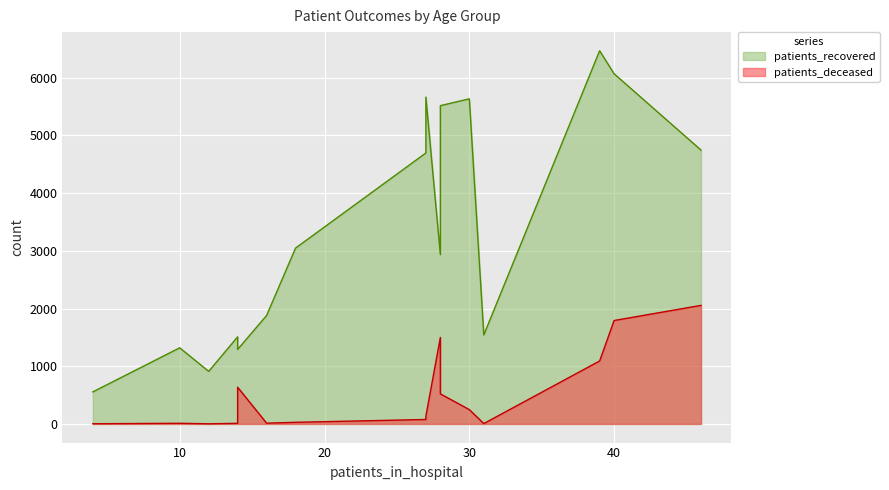

True or false: patients_recovered and patients_deceased cross at least once.

False